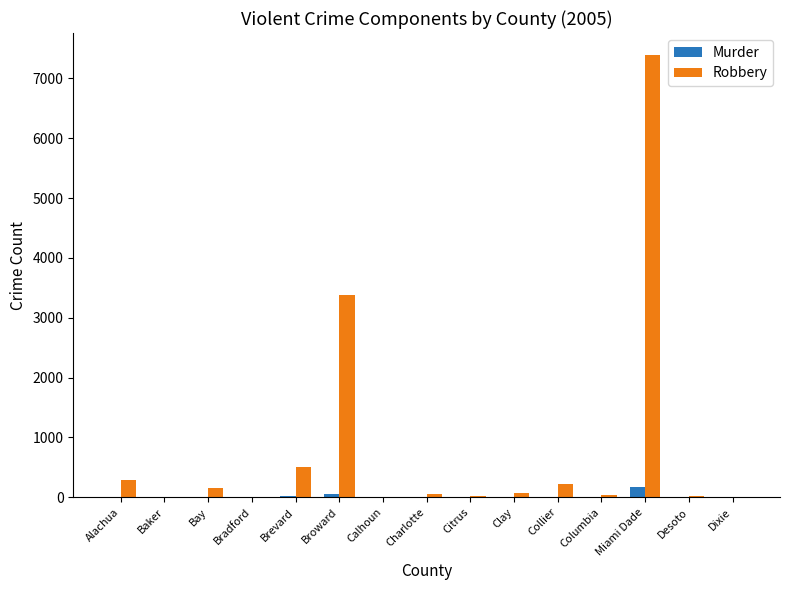

At which label does Robbery first exceed 64?

Alachua